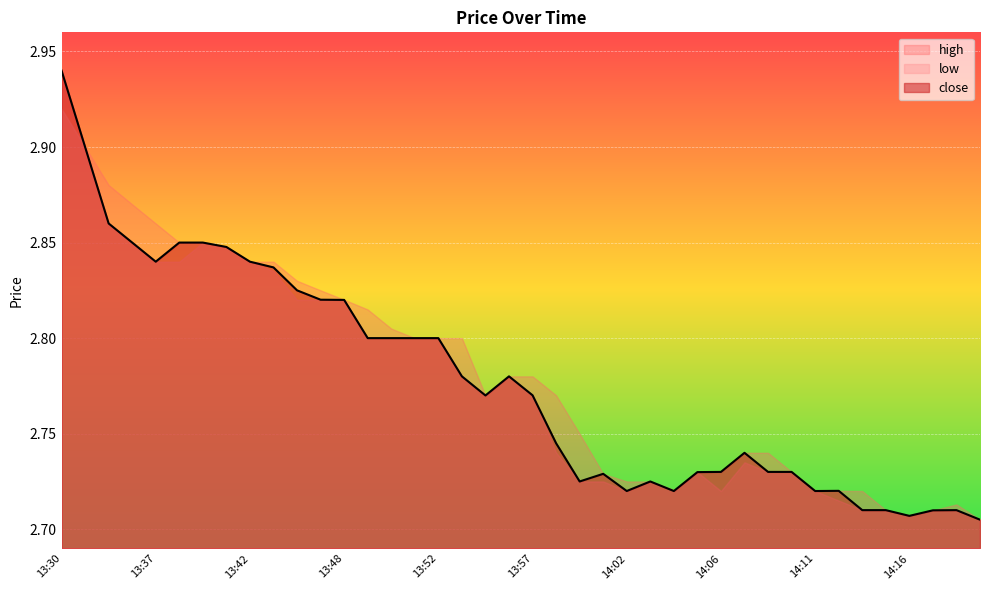

At which category does high reach its first local valley?

13:55